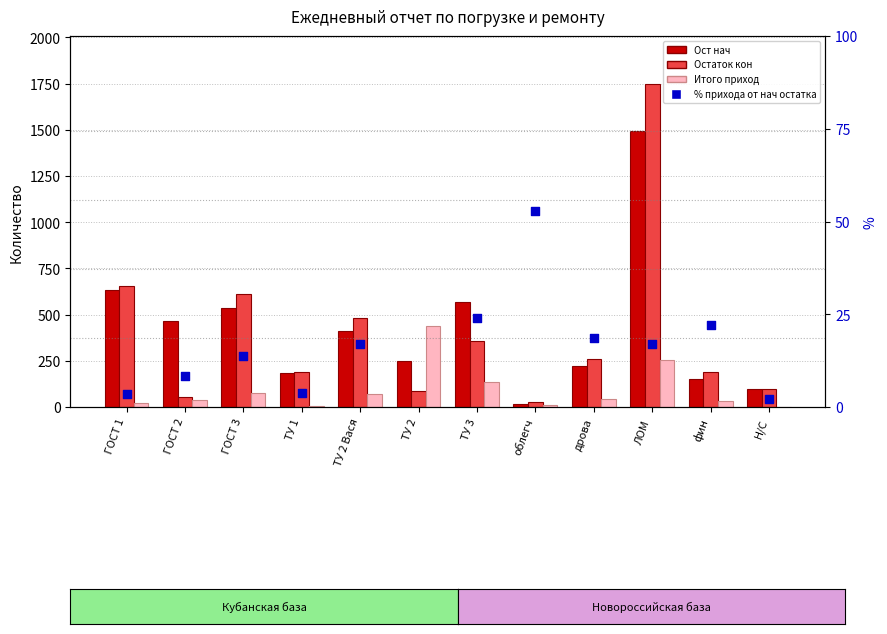

Is the value of Итого приход at ТУ 1 greater than the value of Остаток кон at ТУ 3?

No